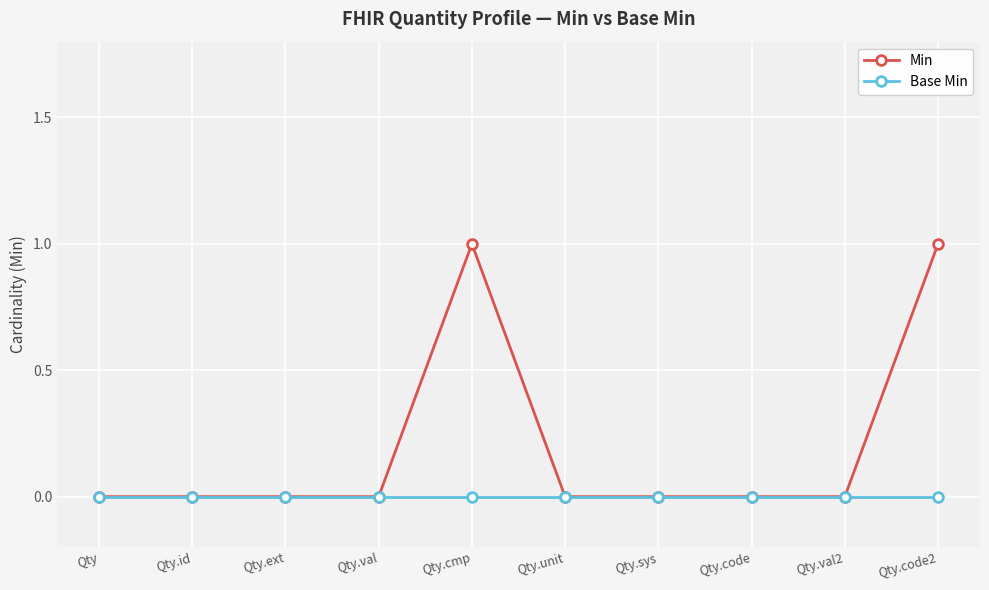

What is the label of the 1st point from the right?

Qty.code2